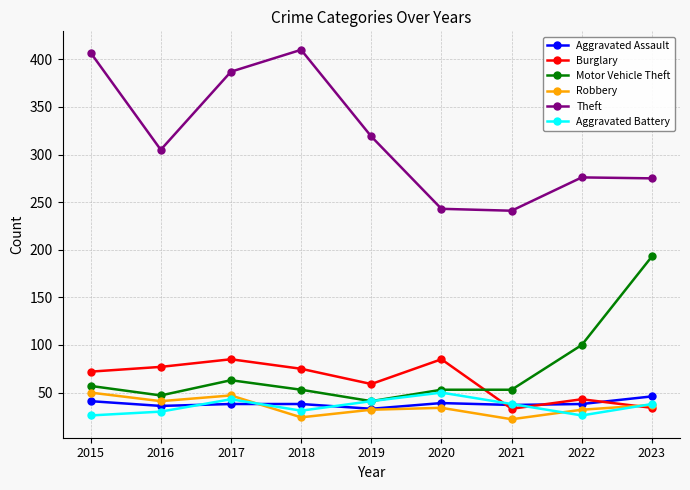

How many interior local peaks does the Aggravated Battery series have?

2